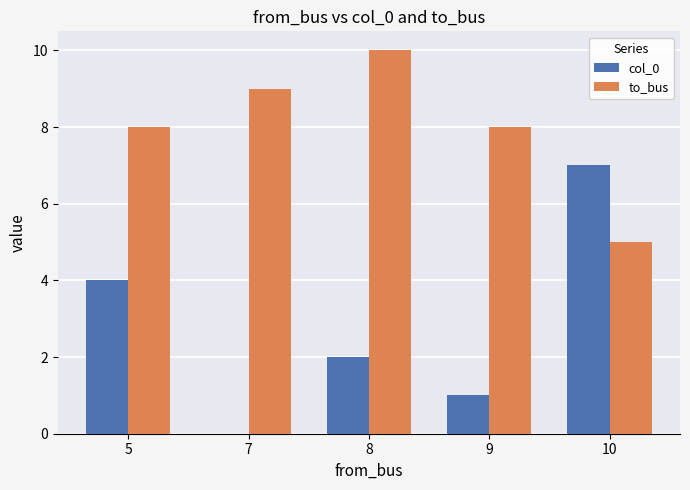

Reading right to left, list all the values displayed in this chart.

col_0: 10=7	9=1	8=2	7=0	5=4
to_bus: 10=5	9=8	8=10	7=9	5=8